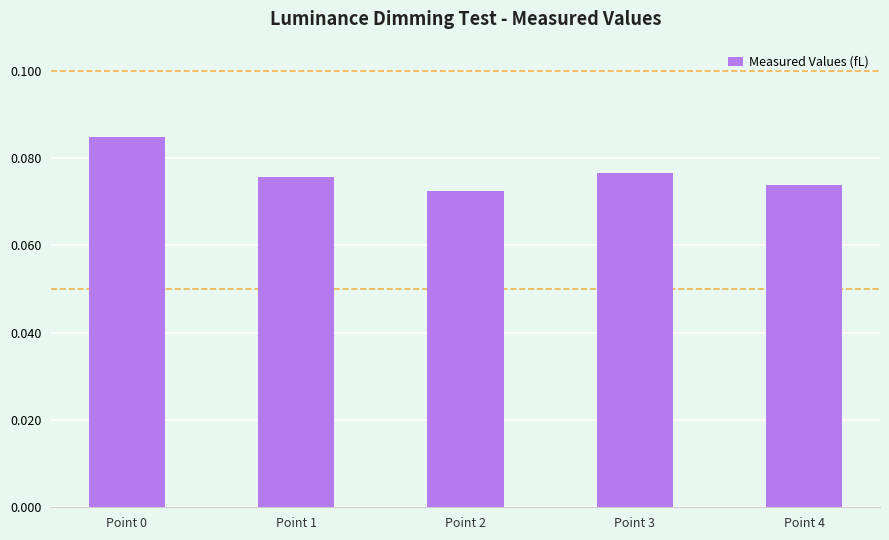

Between Point 0 and Point 2, which is larger?

Point 0